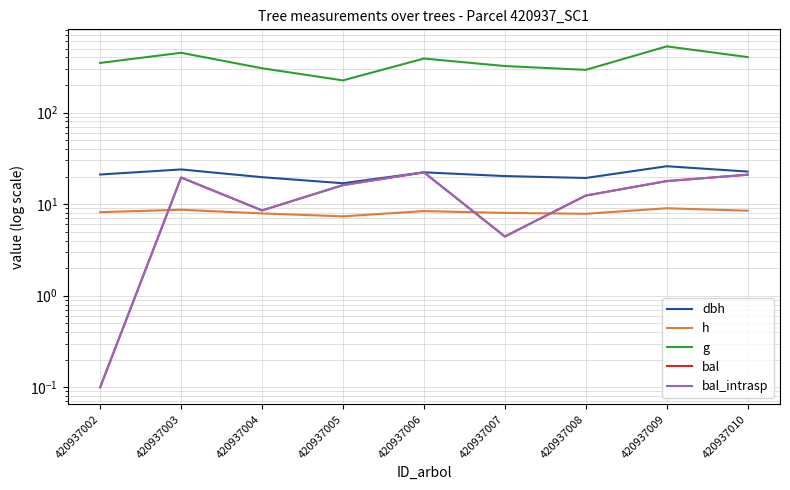

What is the maximum value for bal_intrasp?

22.2